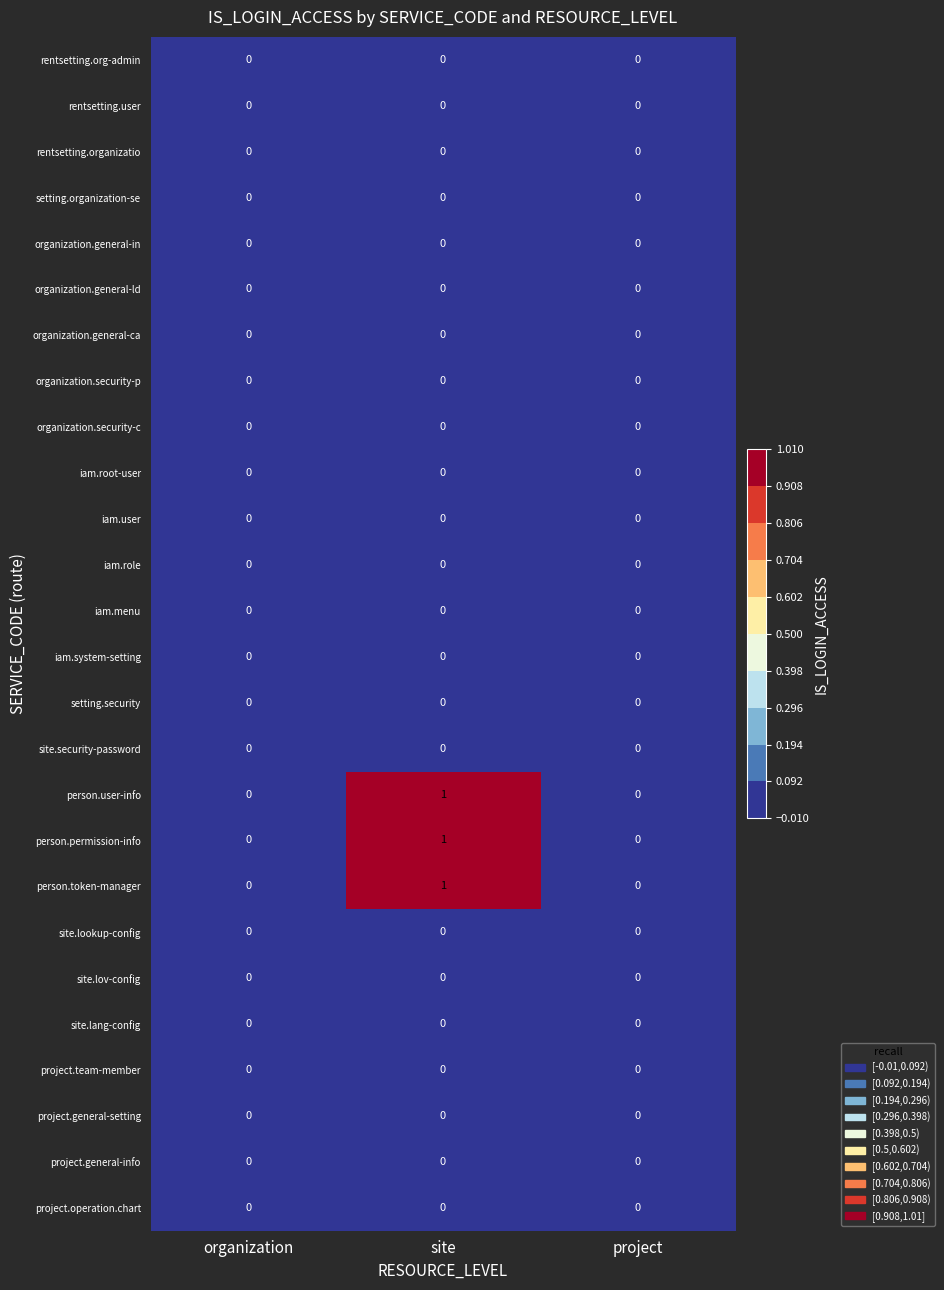

At which category is the sum across all series the highest?

site